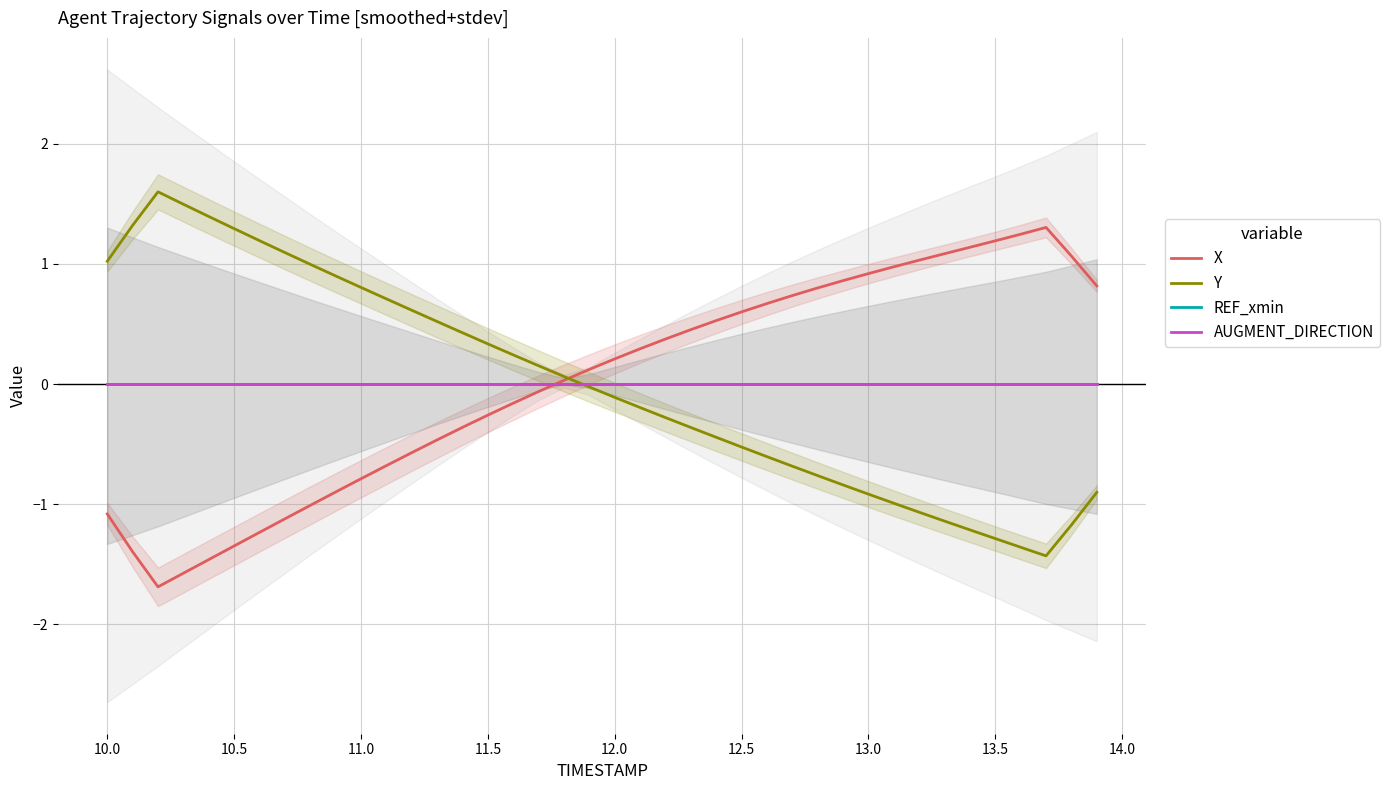

What is the total value across all series at 10.5?

-0.1